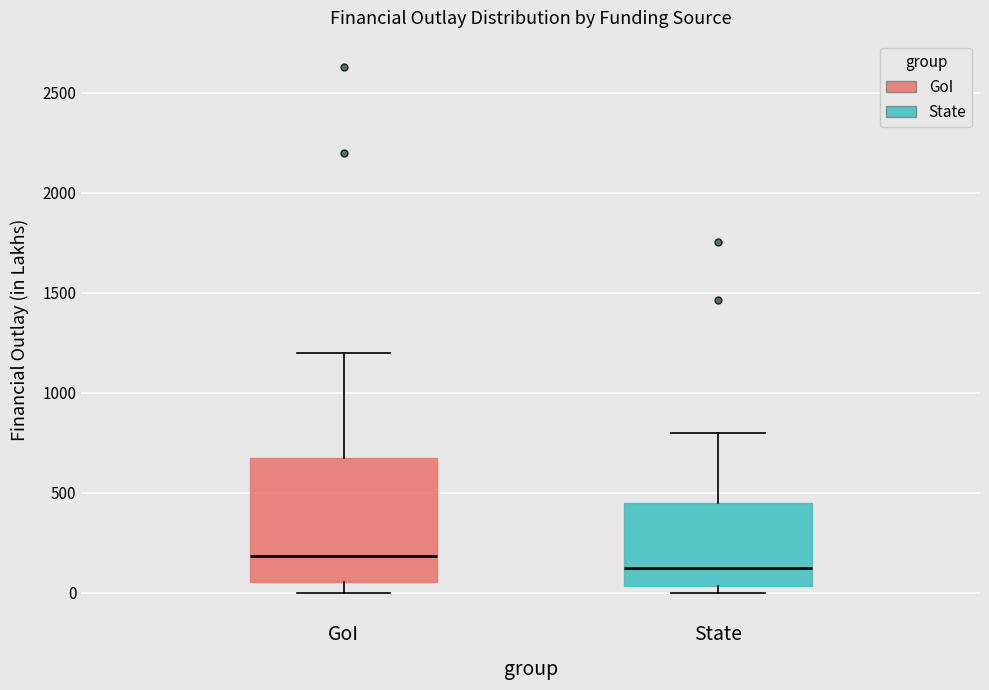

Reading left to right, read every box against the y-axis: the position of its median line, the range the box covers, and the ends of its whiskers. The values are not printed on the chart, so give them approximately, as read against the axis.

GoI: median 200, box 50 to 700, whiskers 0 to 1200
State: median 100, box 50 to 450, whiskers 0 to 800